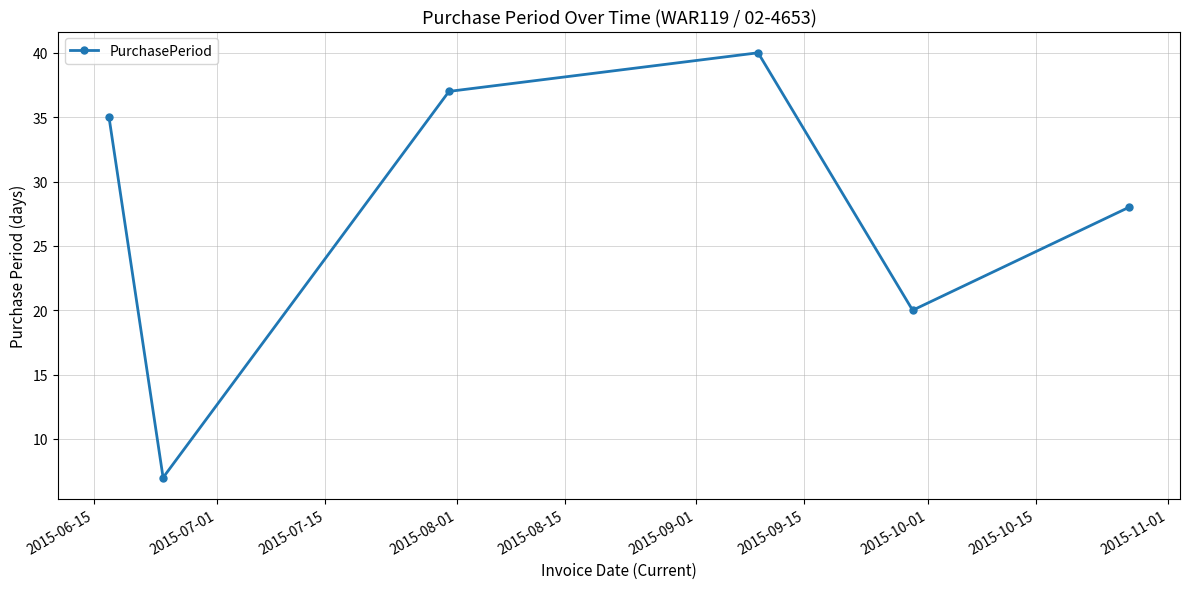

What is the difference between the maximum and minimum values?

33